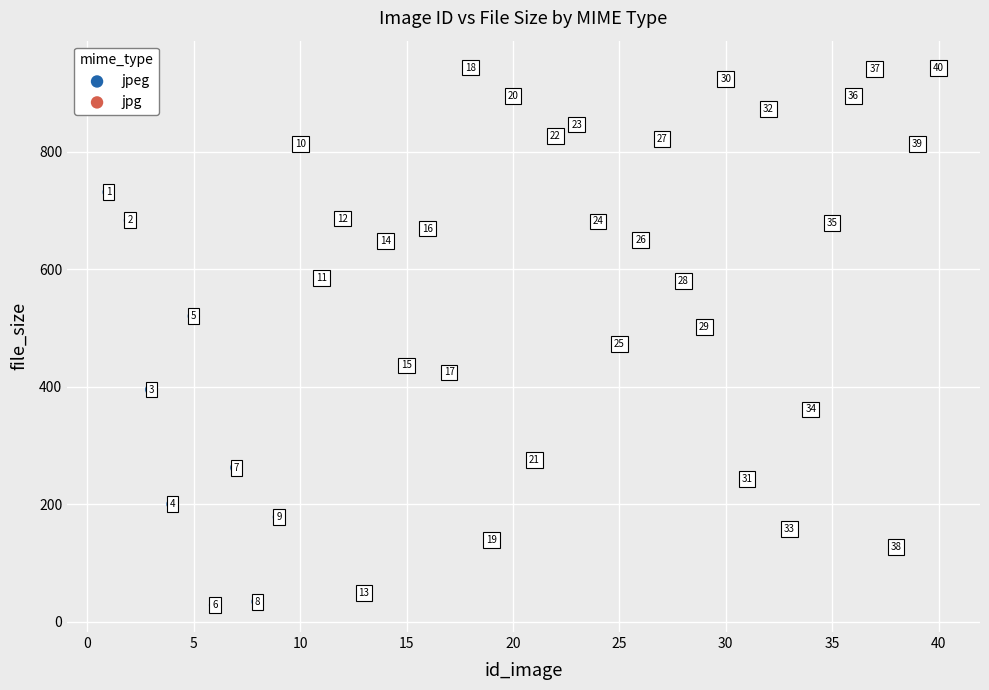

What are all the series names shown in the legend?

jpg, jpeg